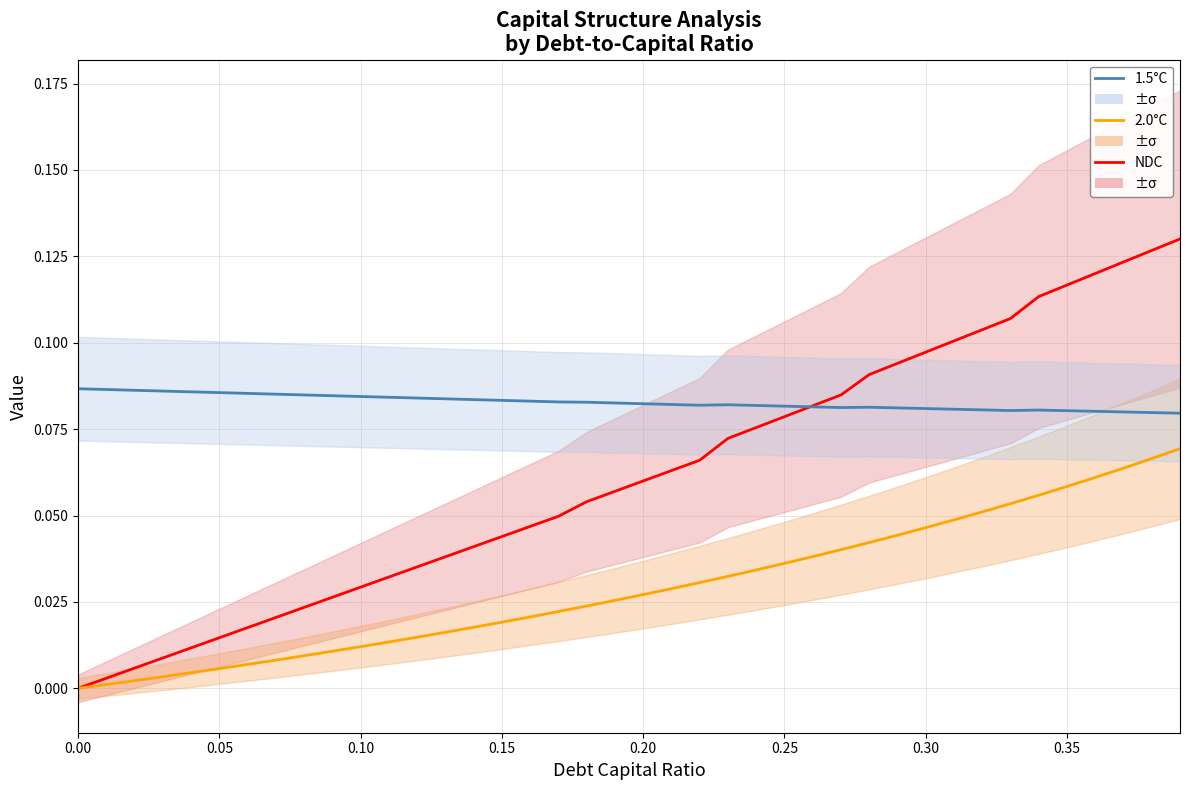

The value of NDC at 0.20 is 0.0. True or false?

False